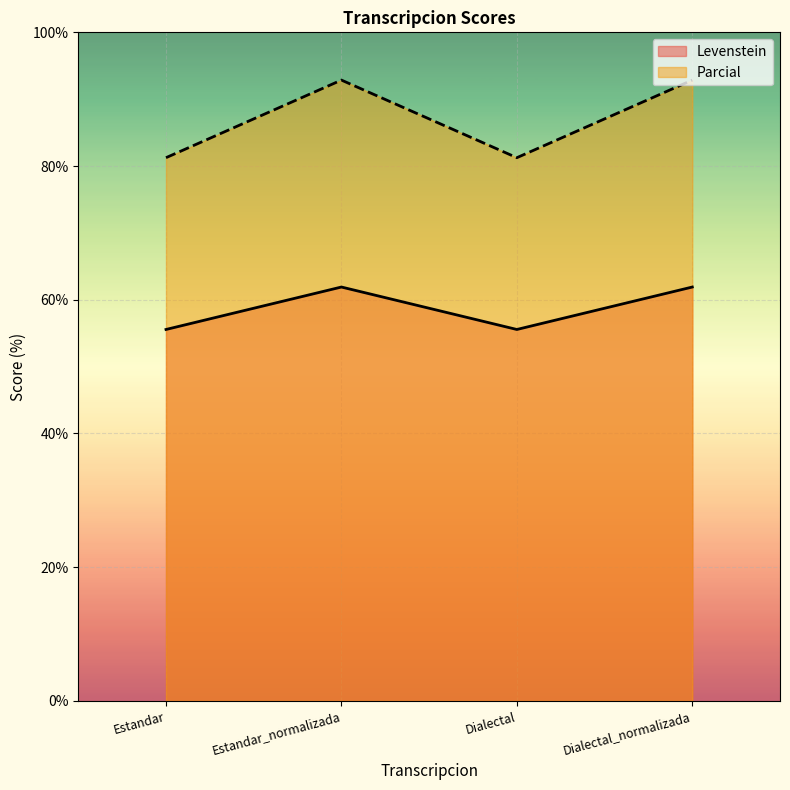

At how many categories does at least one series exceed 61?

4